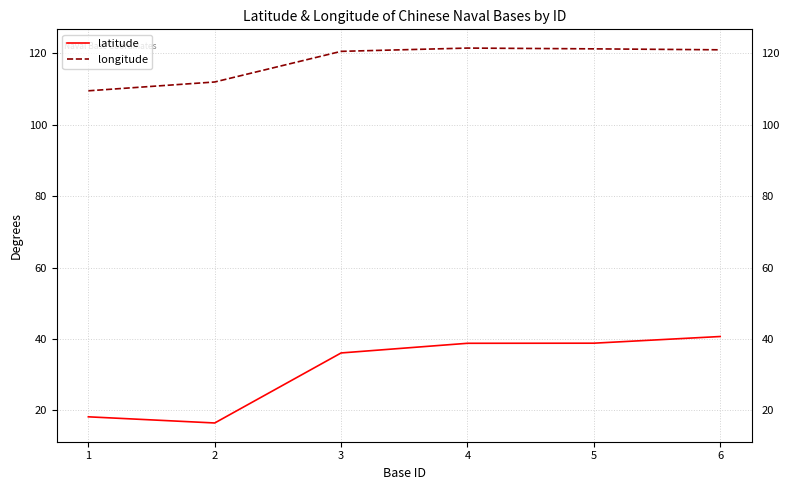

What is the difference between the highest and lowest values at 2?

95.5